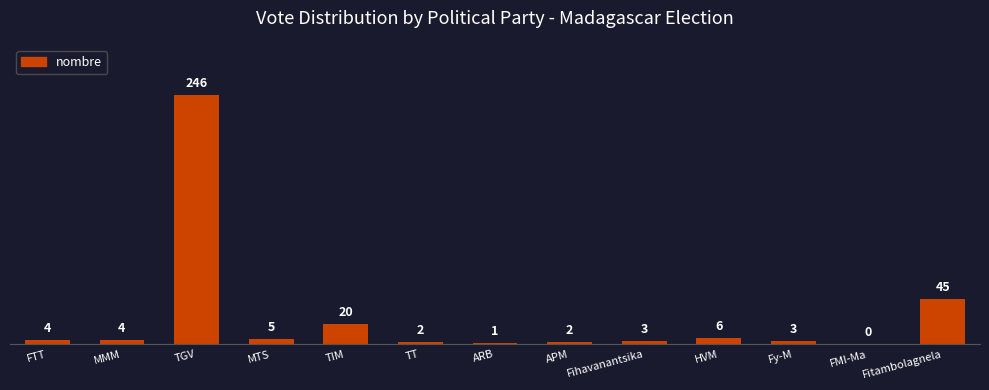

Are the bars grouped side by side (vs. stacked)?

No